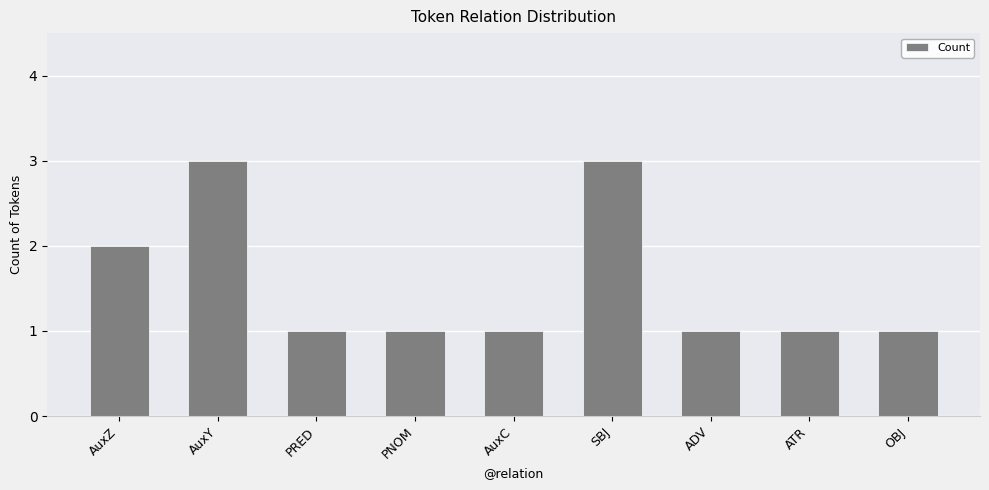

What is the ratio of the value at OBJ to the value at ADV?

1.0